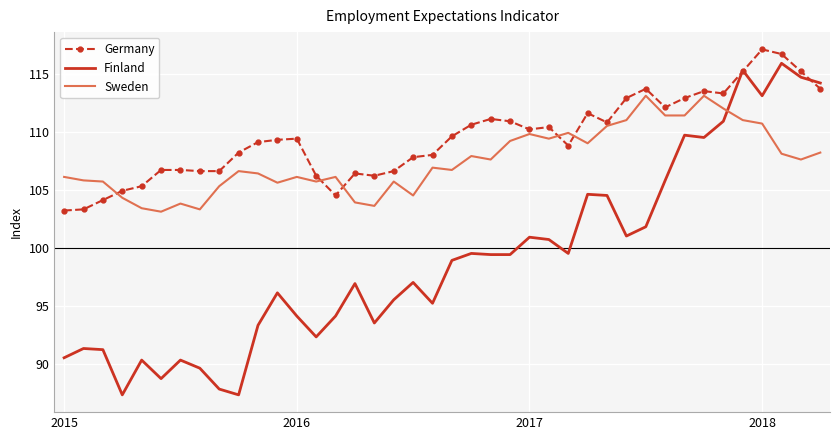

Which series has the largest total across all categories?

Germany